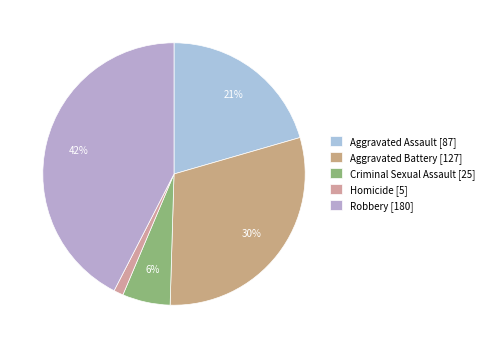

Combined, do Robbery and Criminal Sexual Assault account for over 50%?

No